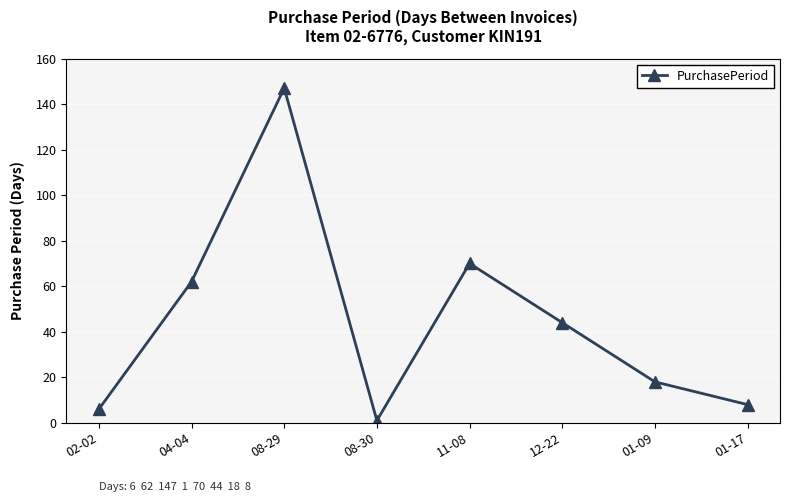

Is it true that the value at 01-17 is 3?

False